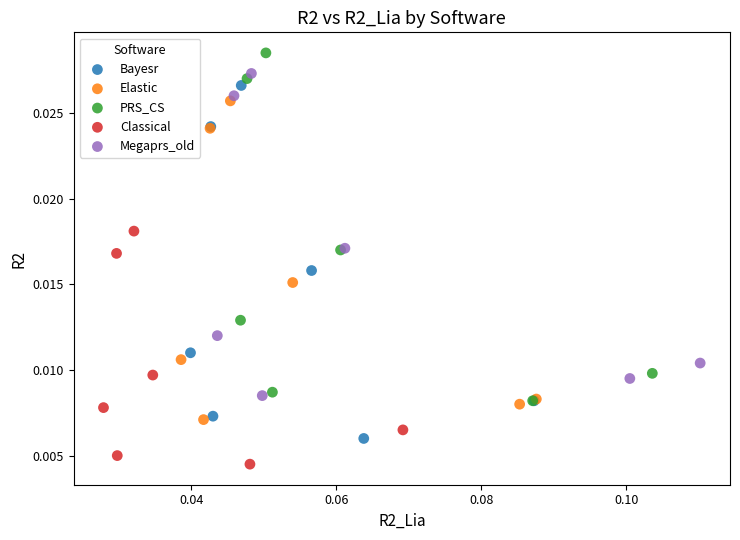

Which series contains the highest Y value?

PRS_CS